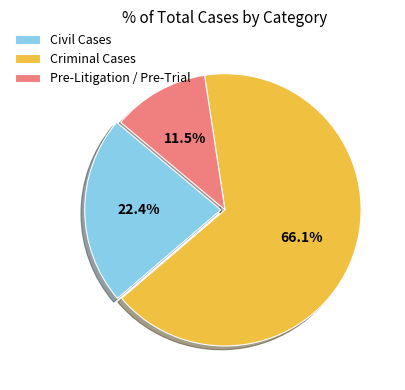

Rank the categories by value from highest to lowest.

Criminal Cases, Civil Cases, Pre-Litigation / Pre-Trial